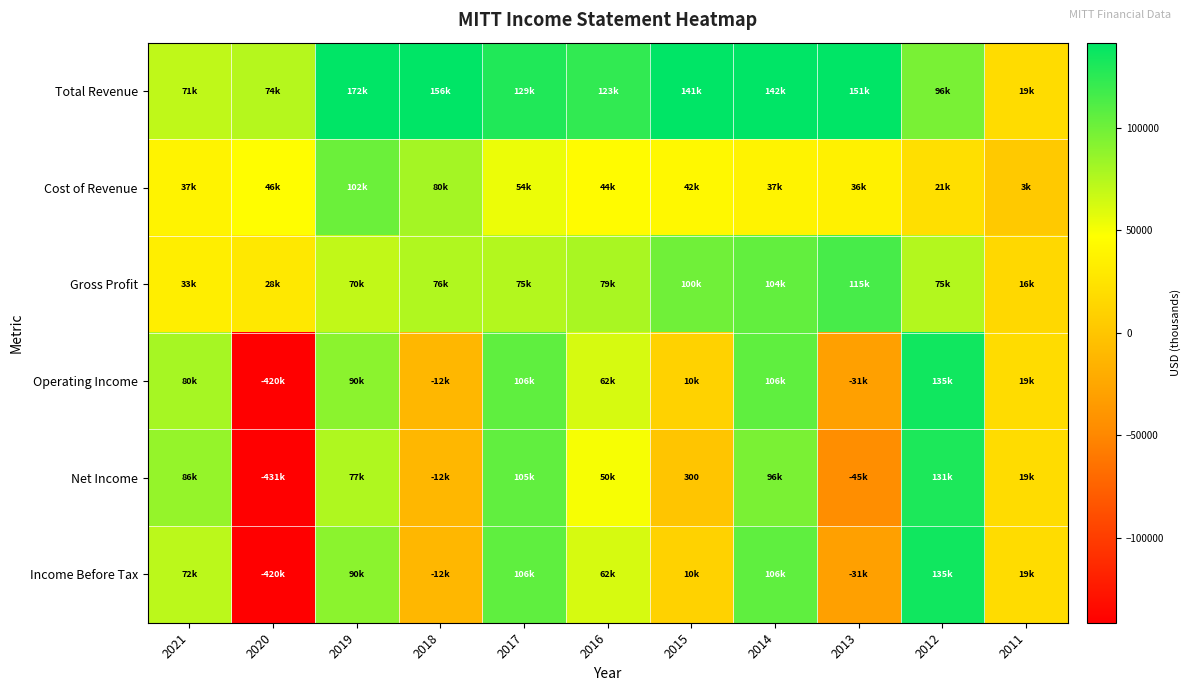

At how many categories does at least one series exceed -186144?

11